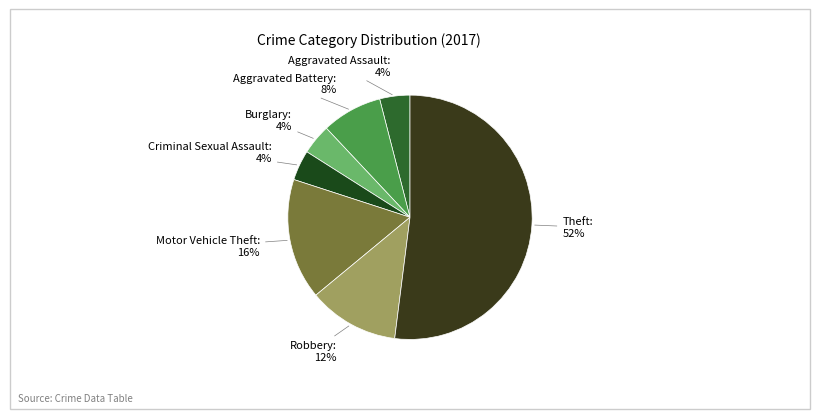

Count the number of slices in the pie.

7